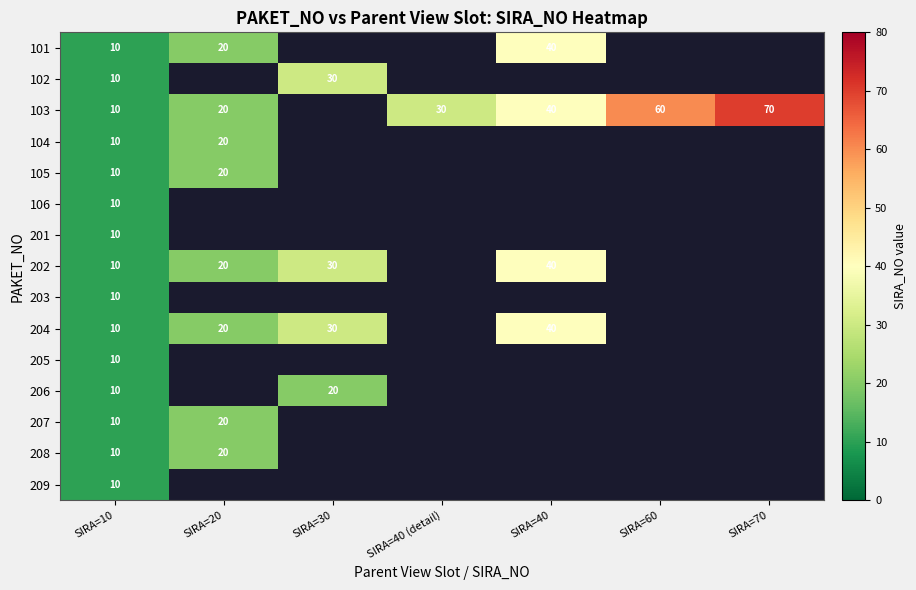

Between SIRA=10 and SIRA=40, which is larger?

SIRA=40